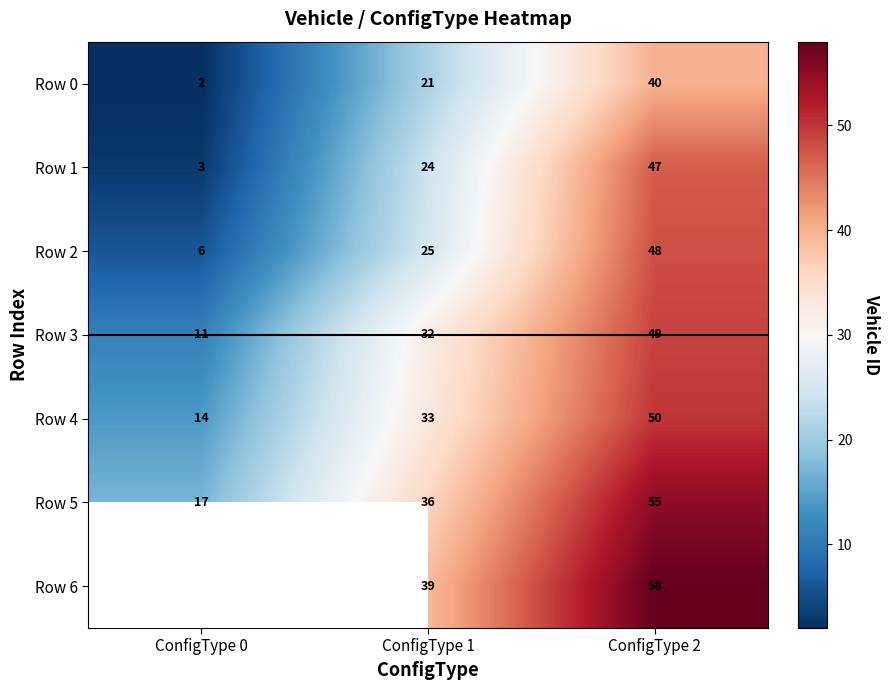

What is the spread (max minus min) of values at ConfigType 1?

18